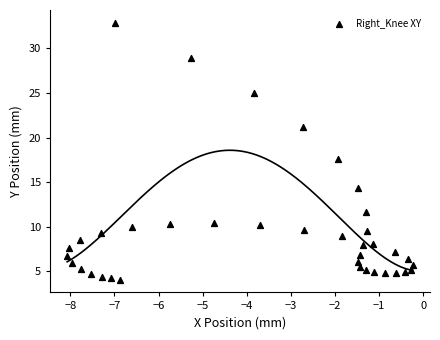

What is the range of X values (max minus min)?

7.8